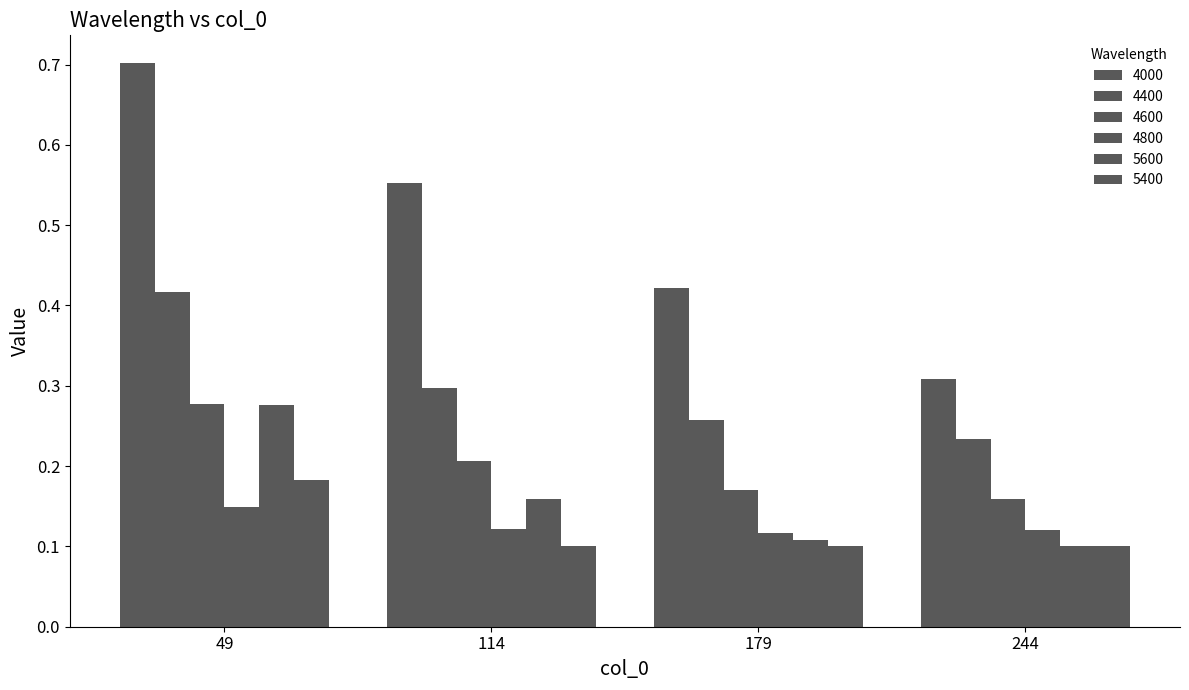

How many bars are there in total?

24